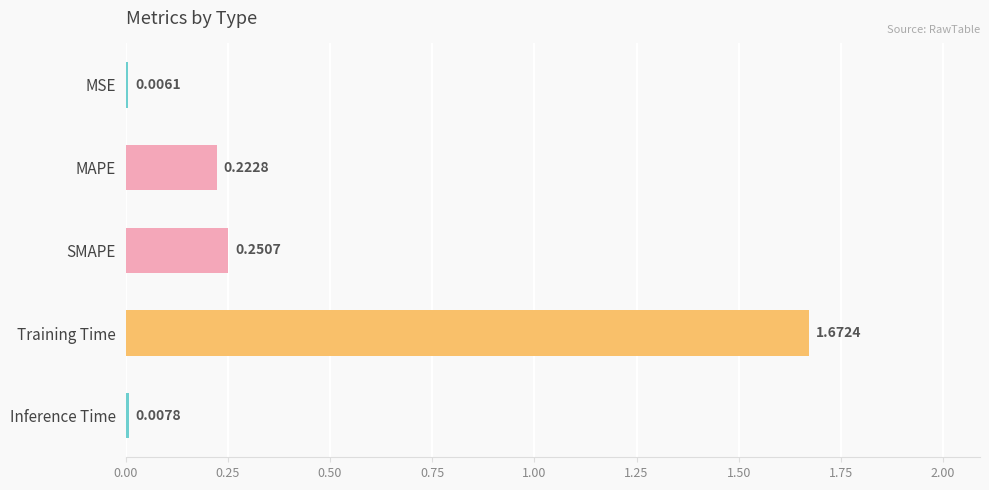

What is the sum of the values at MAPE and SMAPE?

0.5